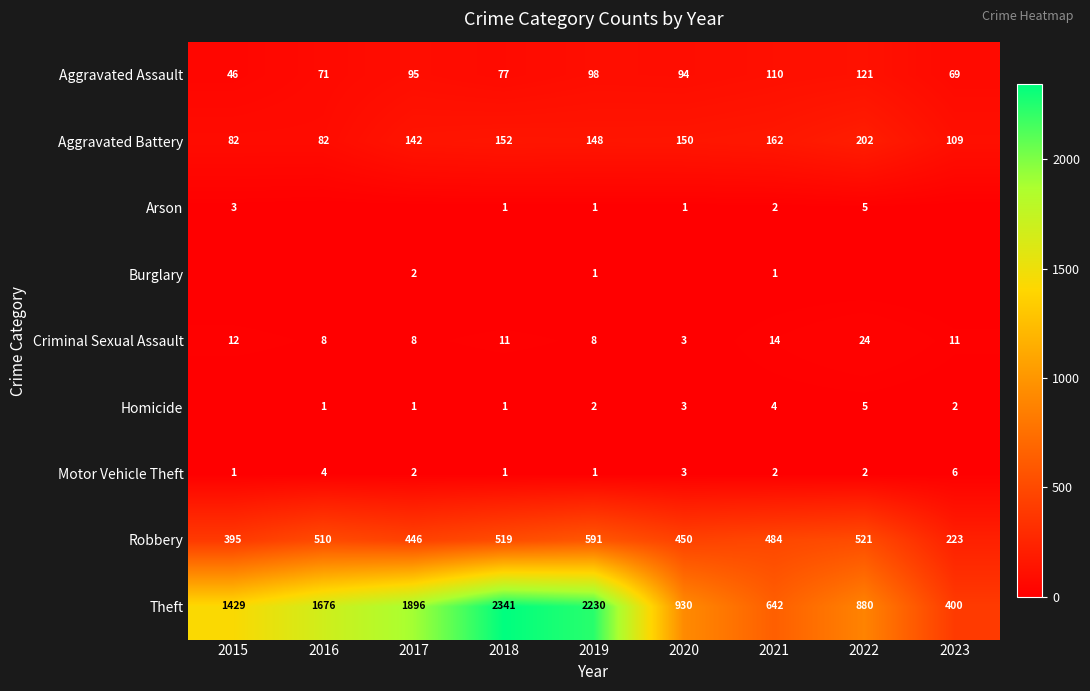

What is the difference between the maximum and minimum values in the Motor Vehicle Theft series?

5